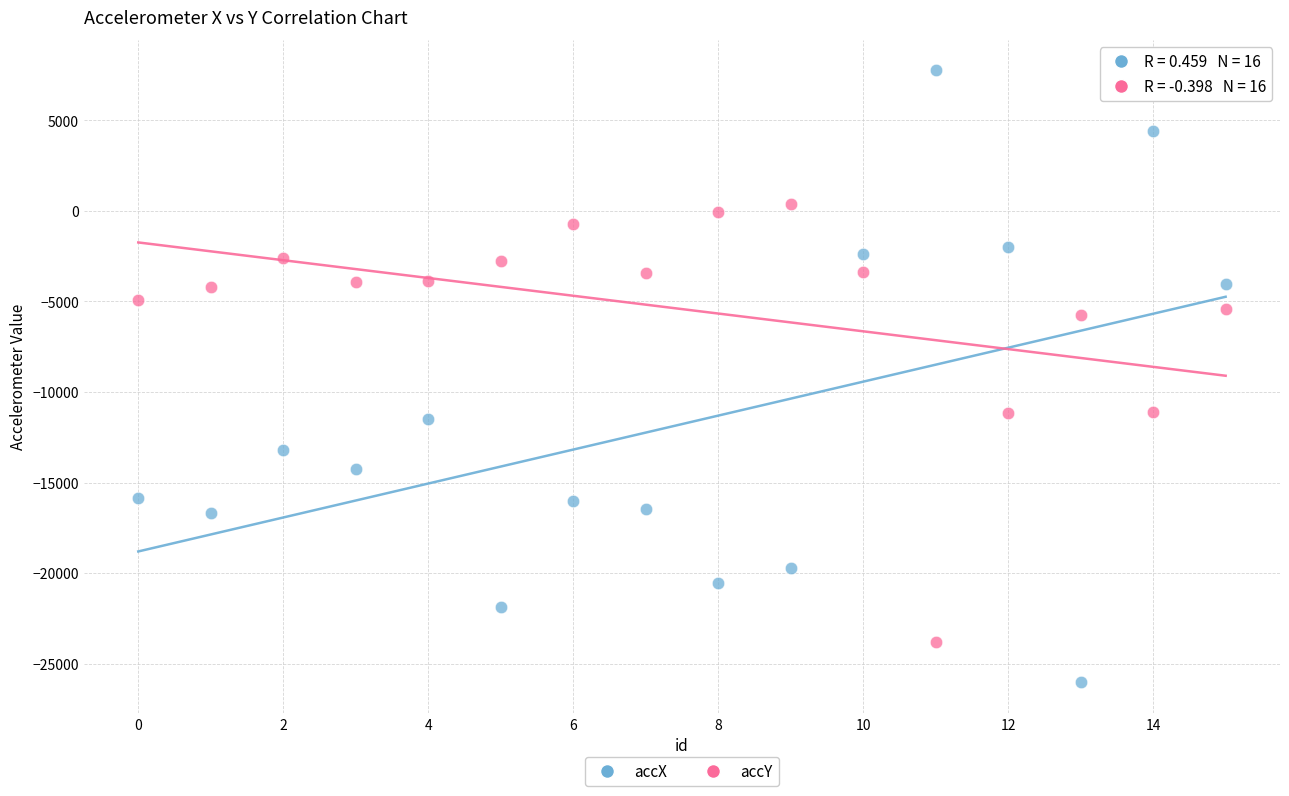

Which series reaches the maximum Y coordinate?

accX